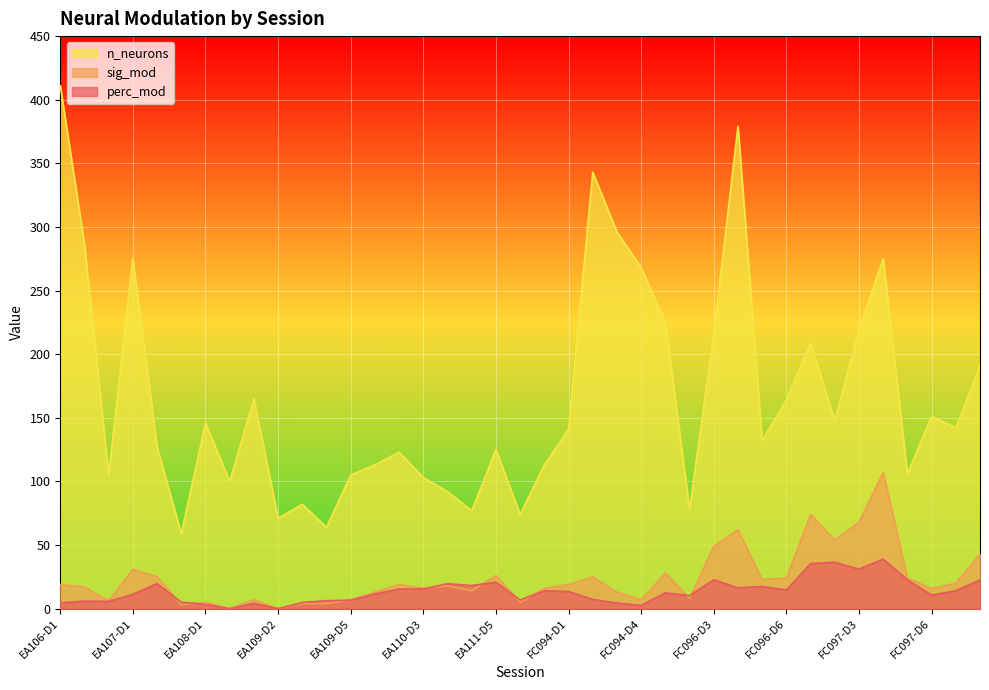

The perc_mod series shows 9.3 at FC096-D5. True or false?

False